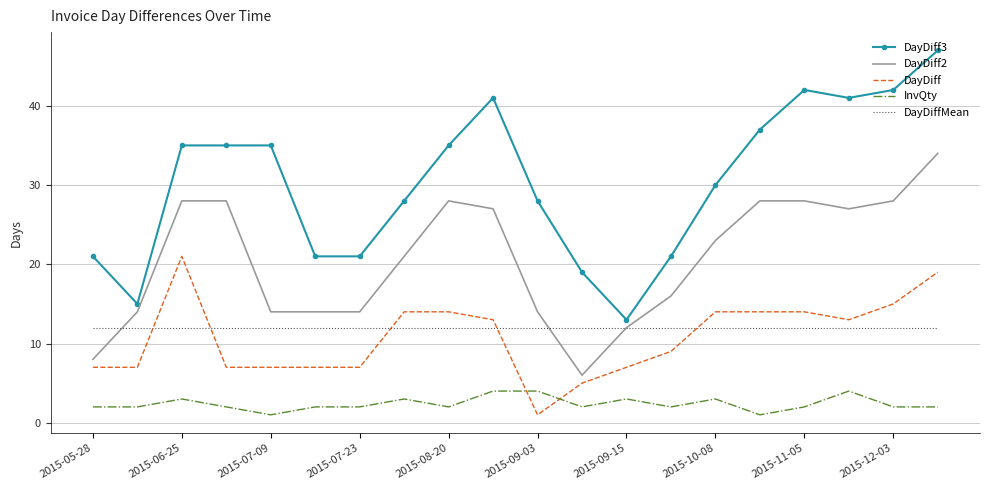

What is the average value of the DayDiff3 series?

30.4